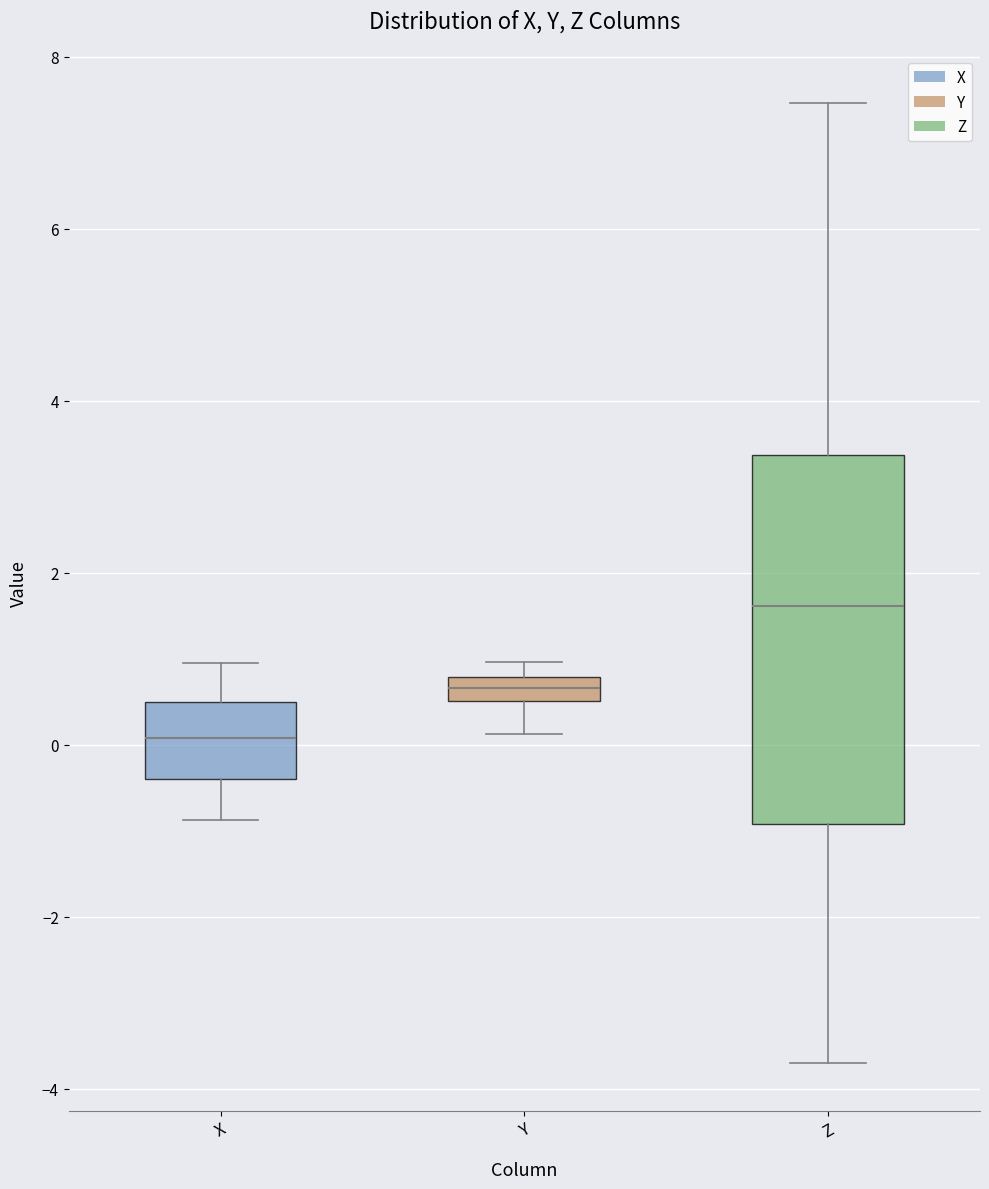

Where does the lower whisker of the box for Y end on the y-axis? The values are not printed on the chart, so give them approximately, as read against the axis.

0.2